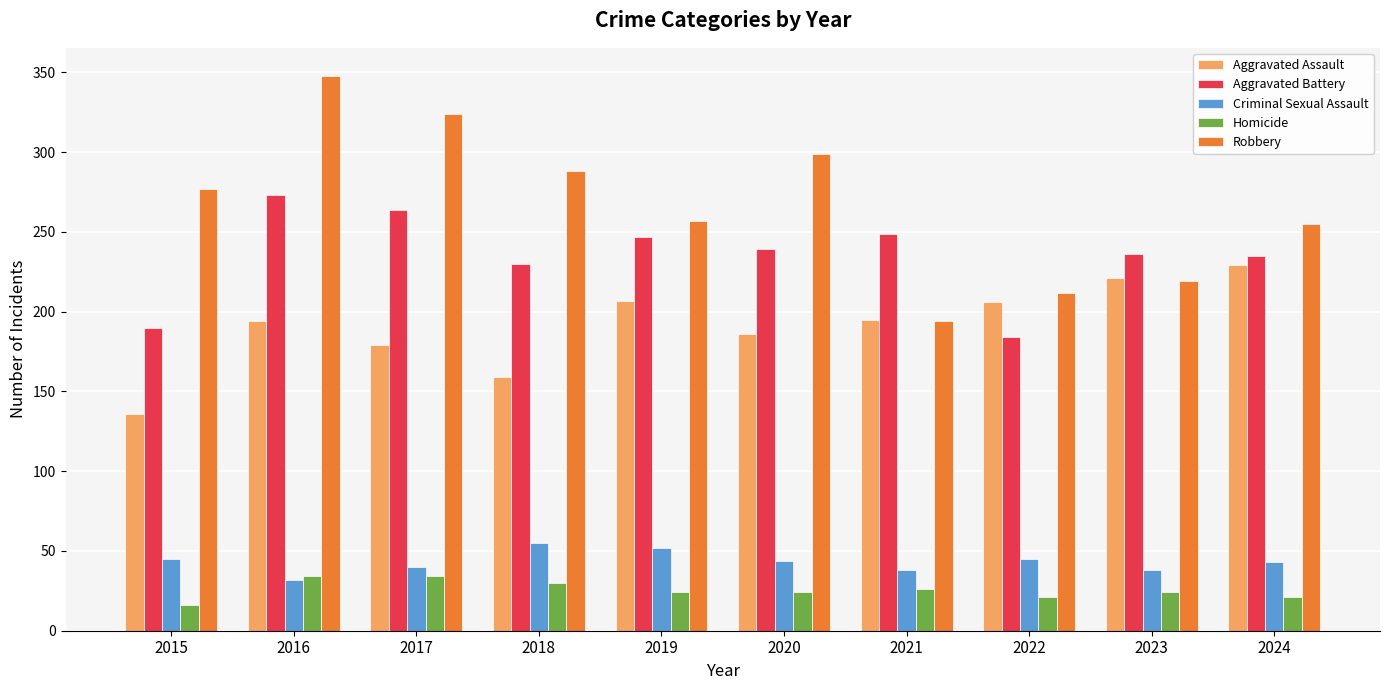

Which series has the largest total across all categories?

Robbery